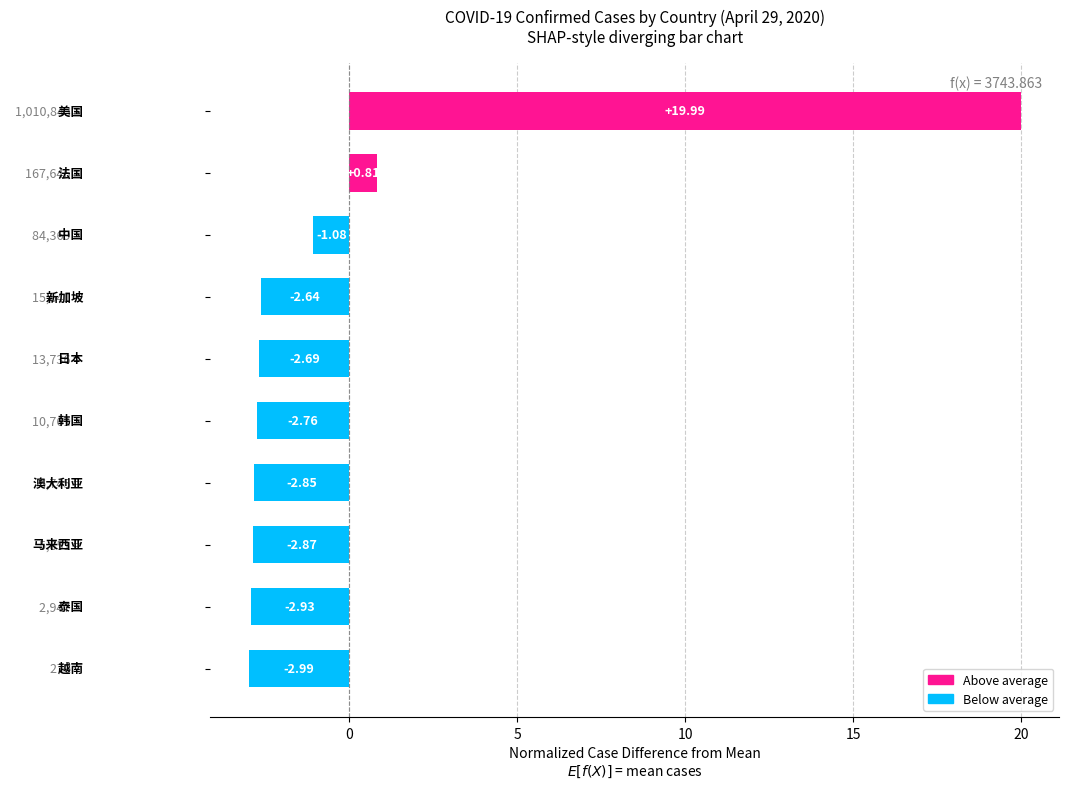

What is the difference between the maximum and minimum values?

23.0